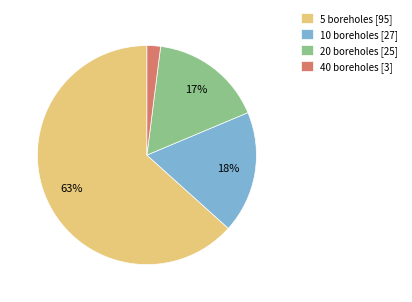

Is there a majority slice in this chart?

Yes